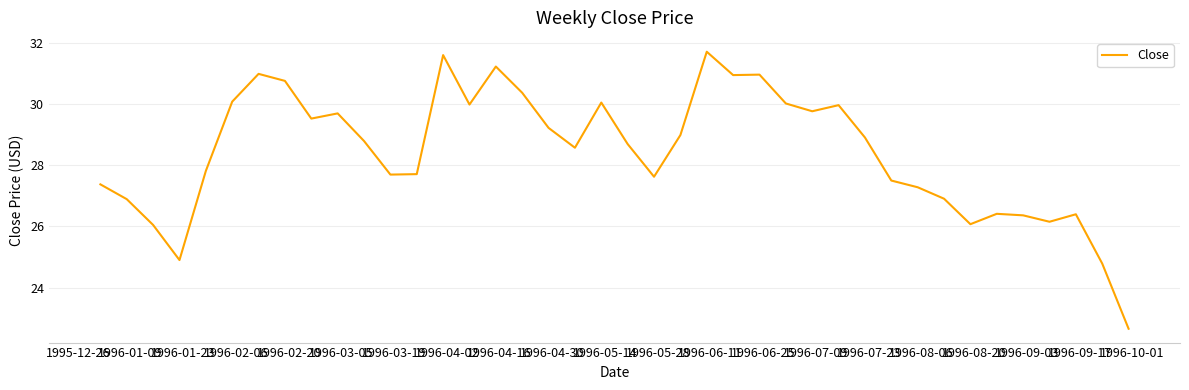

What is the maximum value shown in the chart?

31.7